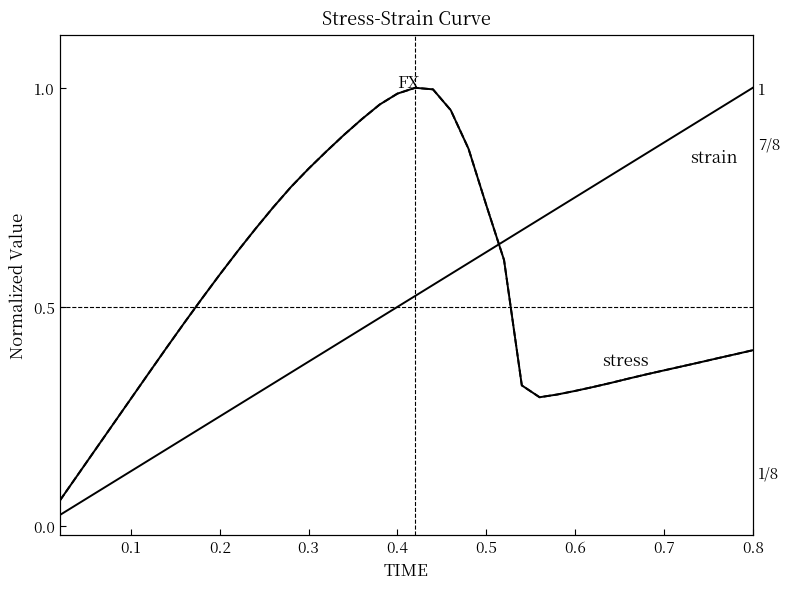

Is it true that stress (normalized) equals 0.2 at 0.7?

False